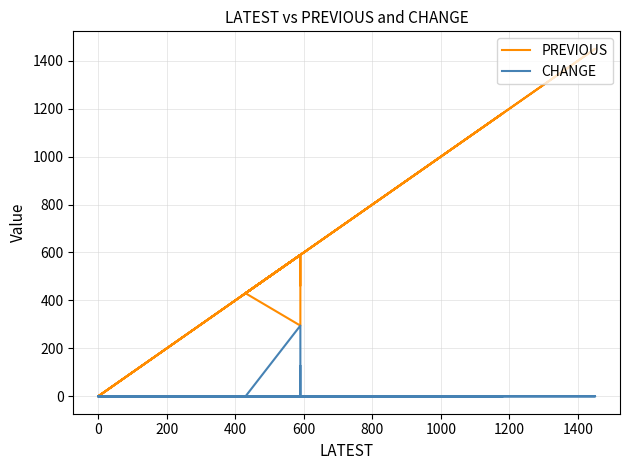

True or false: CHANGE has more than 2 points higher than both neighbors.

False